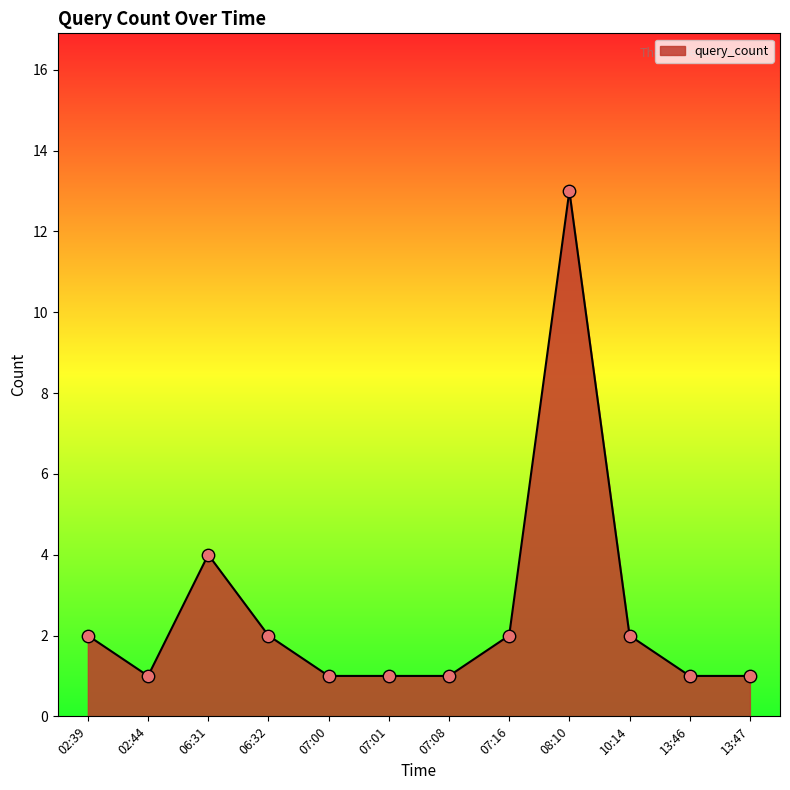

What is the ratio of the value at 02:44 to the value at 07:08?

1.0